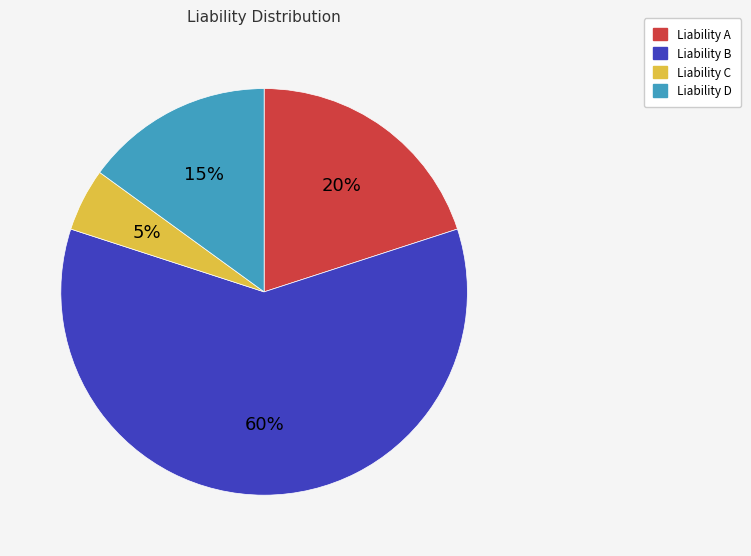

To the nearest percent, what is the combined percentage of Liability C and Liability B?

65%